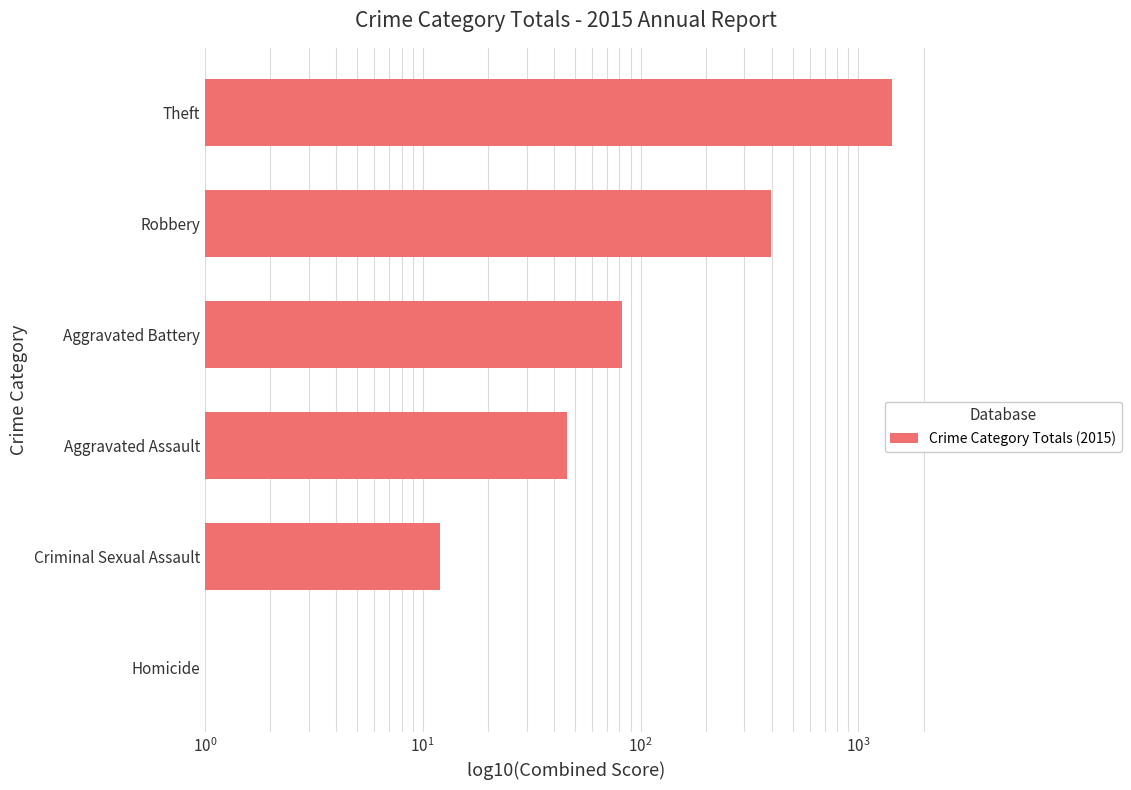

The value at Aggravated Assault is 46. True or false?

True